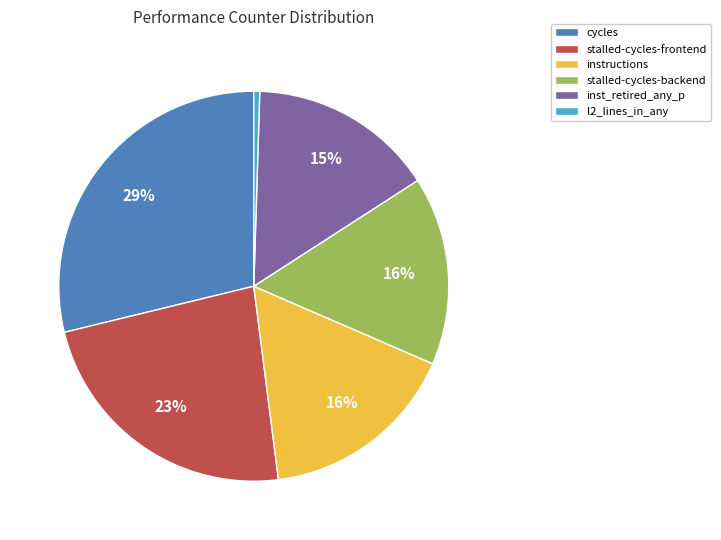

Which has a higher value, stalled-cycles-frontend or stalled-cycles-backend?

stalled-cycles-frontend